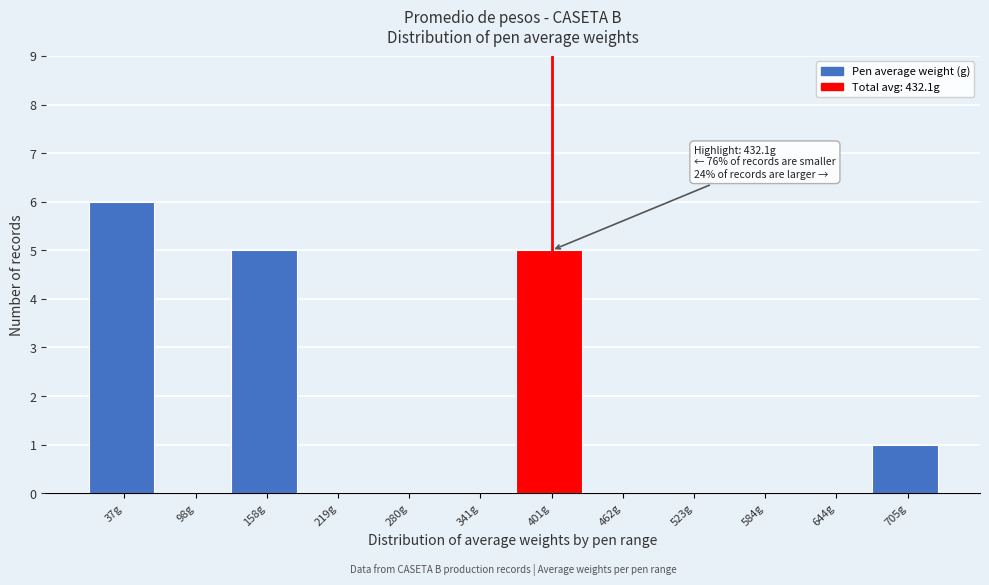

Reading left to right, what are all the values shown in this chart?

37g=6	98g=0	158g=5	219g=0	280g=0	341g=0	401g=5	462g=0	523g=0	584g=0	644g=0	705g=1